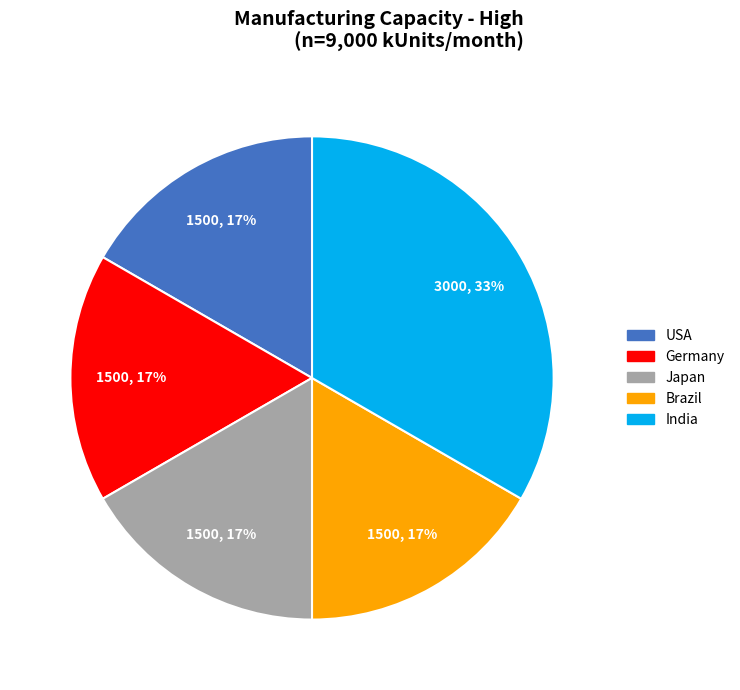

To the nearest percent, what is the combined percentage of USA and India?

50%